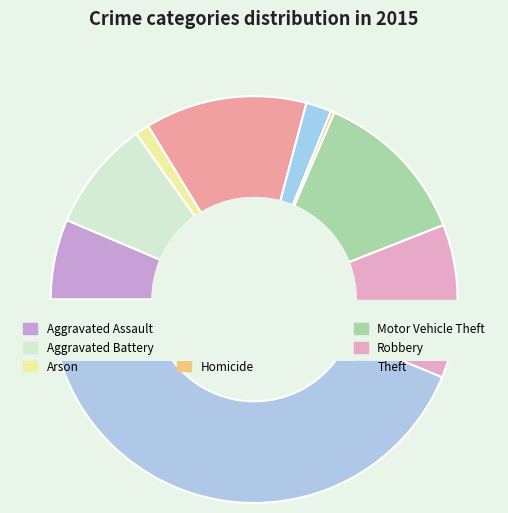

To the nearest percent, what is the difference between the largest and smallest slice percentages?

43%